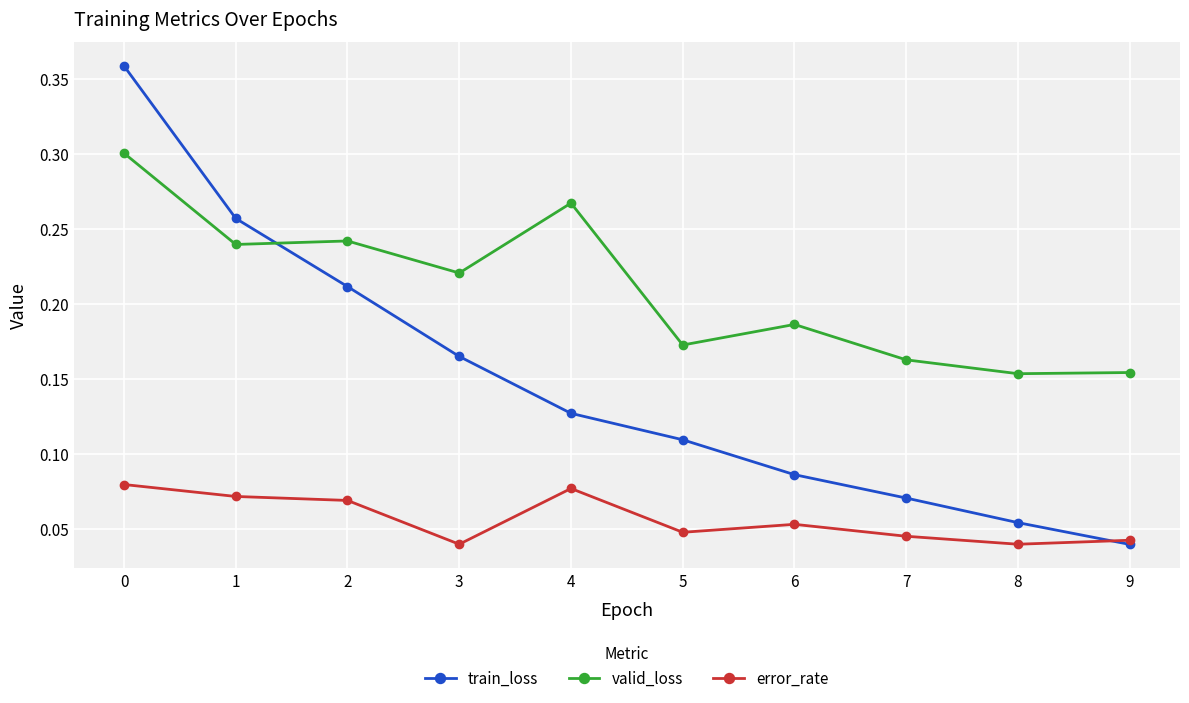

What is the total value across all series at 1?

0.6